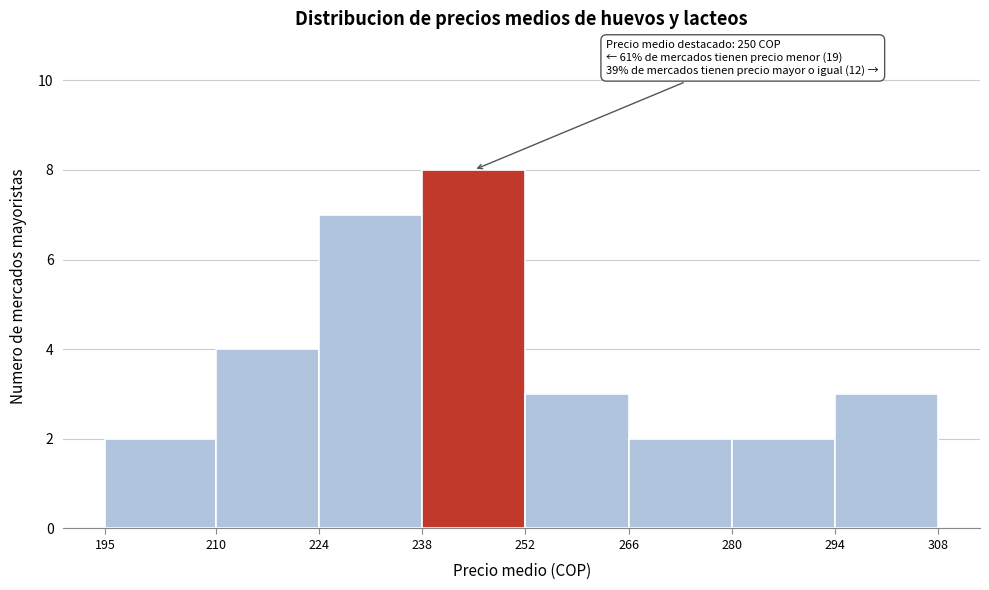

Over which range of the x-axis is the bar tallest?

238 to 252